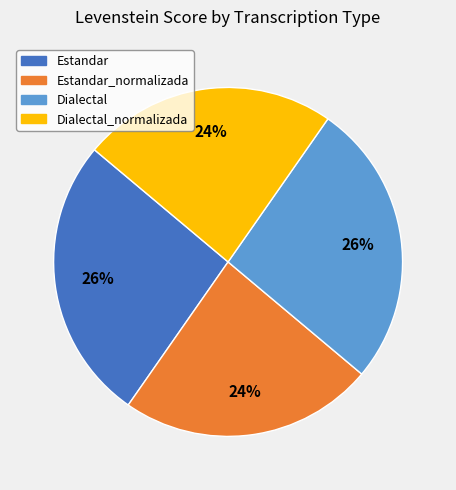

Which has a higher value, Estandar_normalizada or Dialectal?

Dialectal